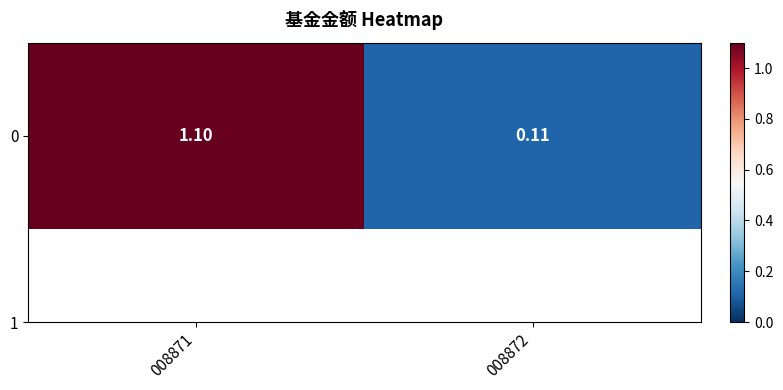

Rank the categories by value from lowest to highest.

008872, 008871